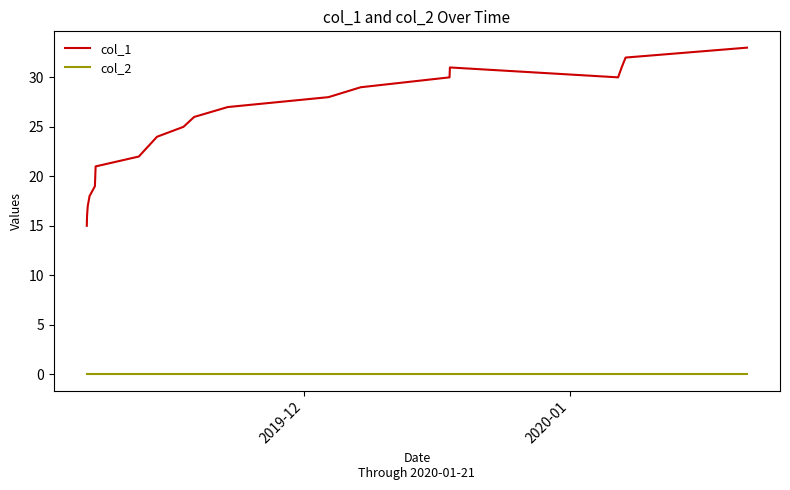

Which series has the largest total across all categories?

col_1